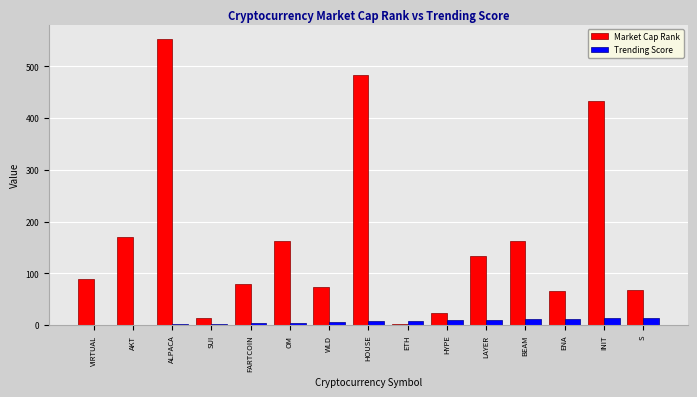

What is the average value of the Trending Score series?

7